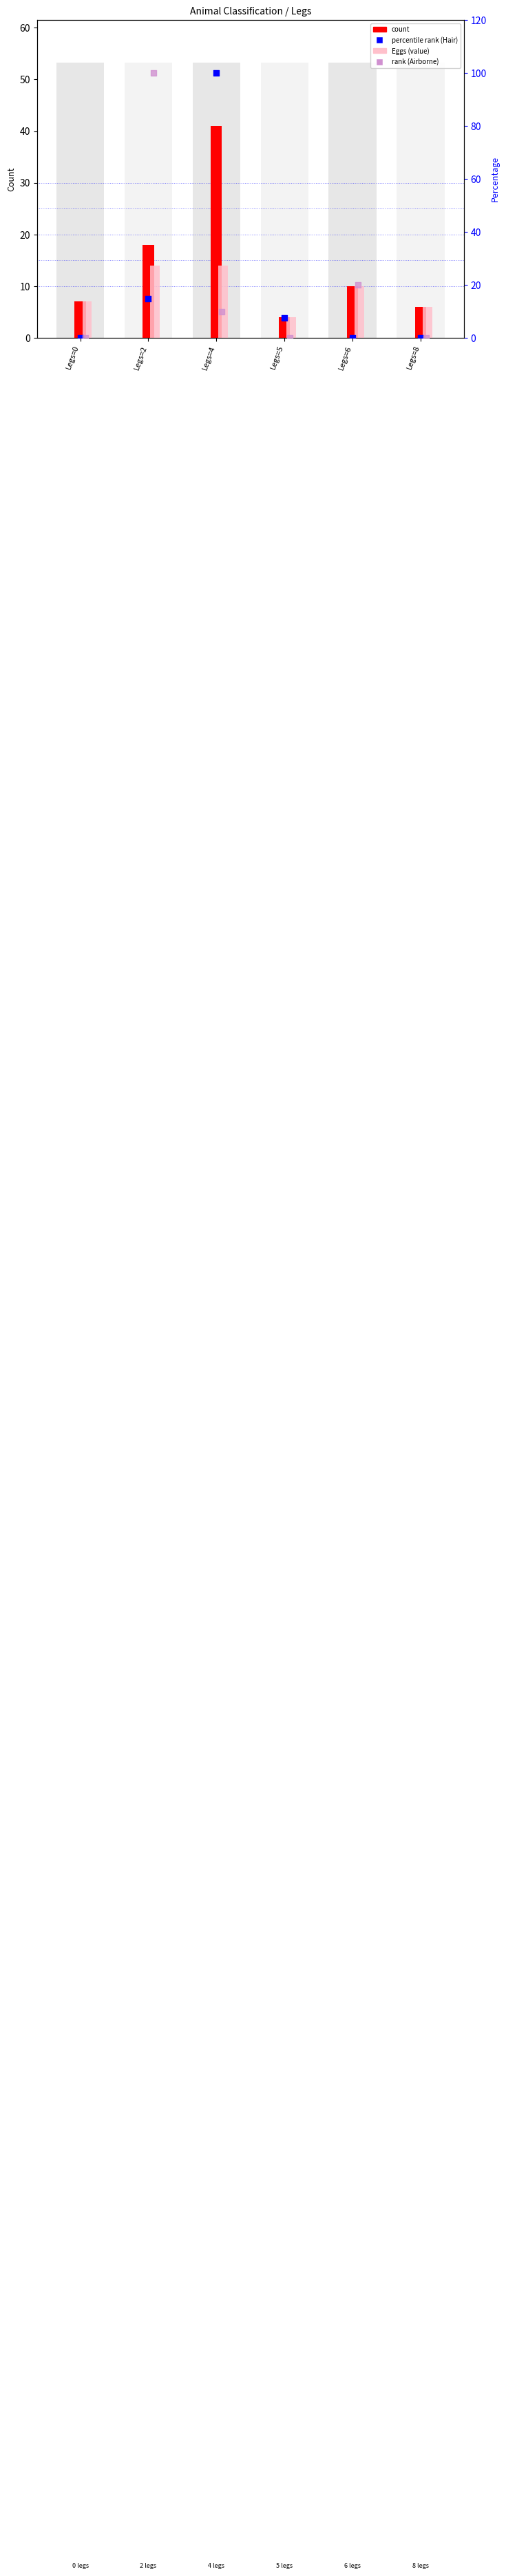

What is the total value across all series at Legs=8?

12.0